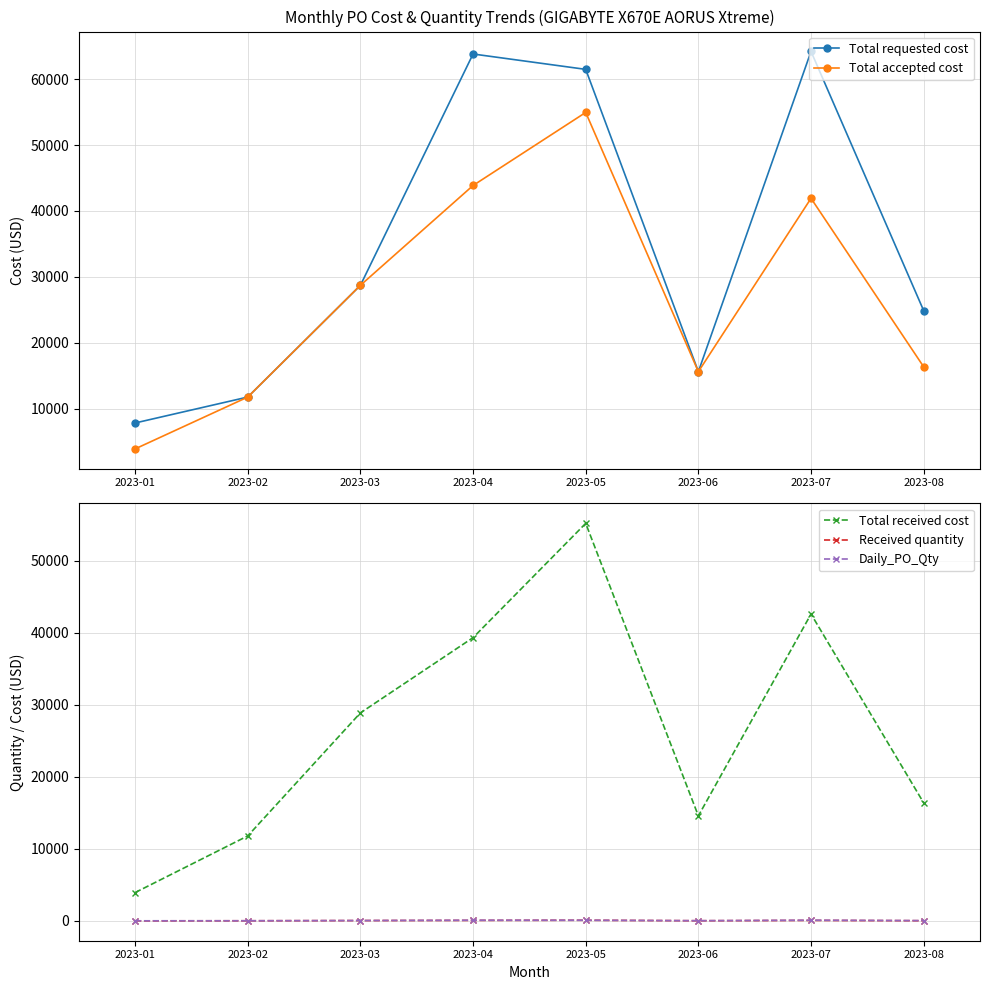

Between 2023-04 and 2023-07, which series saw the biggest shift?

Total received cost